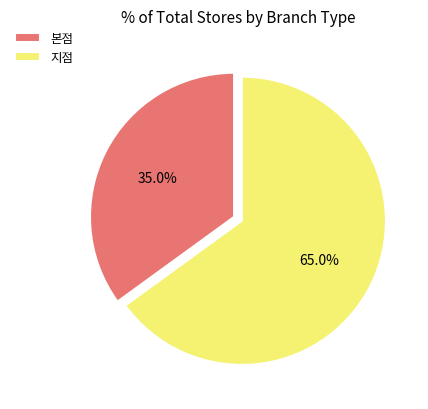

Rank the categories by value from lowest to highest.

본점, 지점